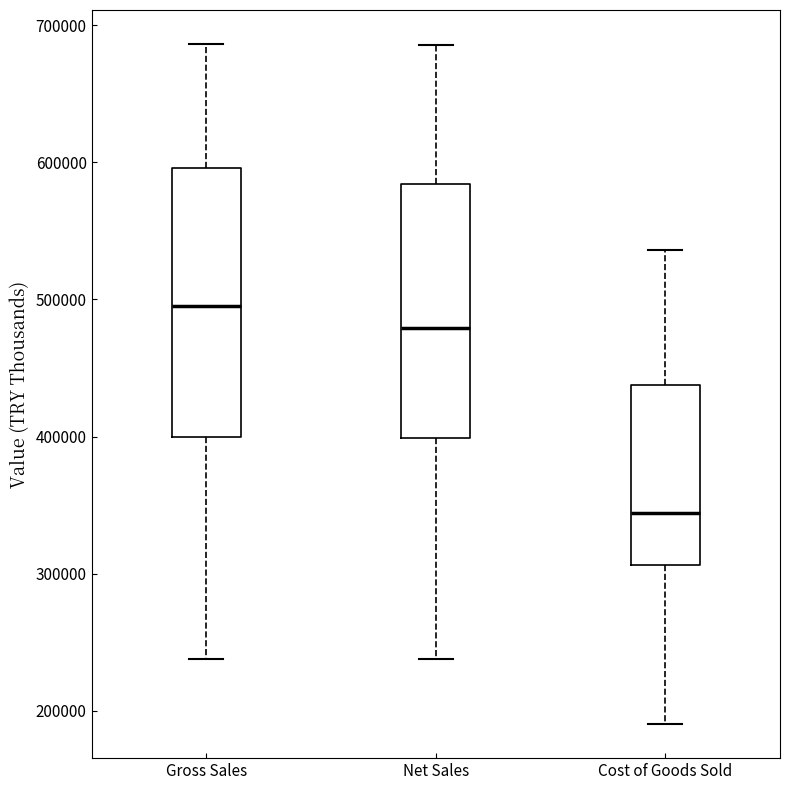

Which box has the highest median line?

Gross Sales